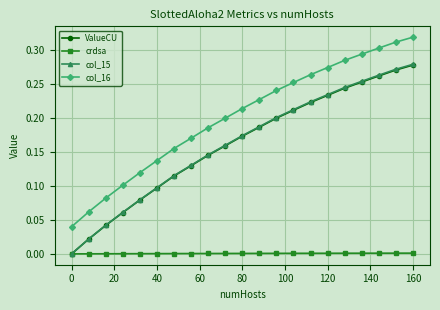

Which series has the largest total across all categories?

col_16